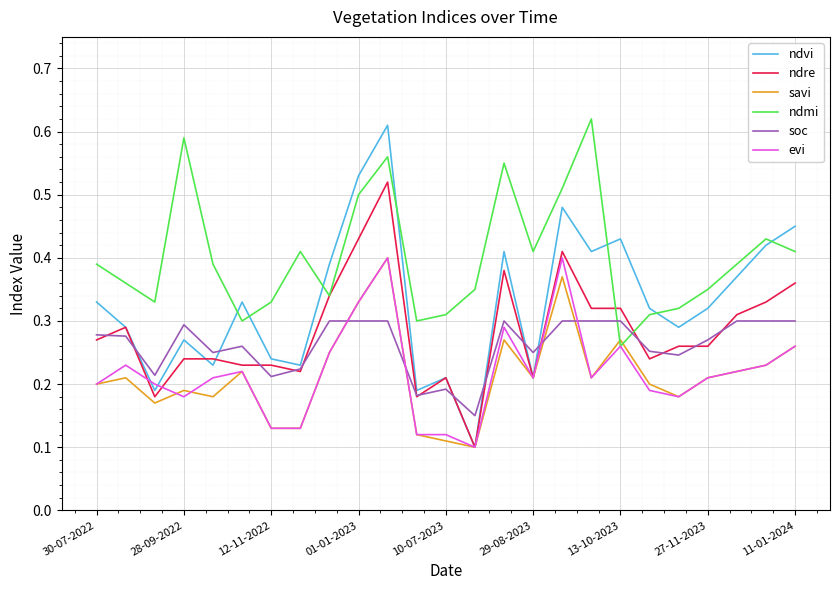

After their last crossing, which series has the higher values: ndmi or ndvi?

ndvi